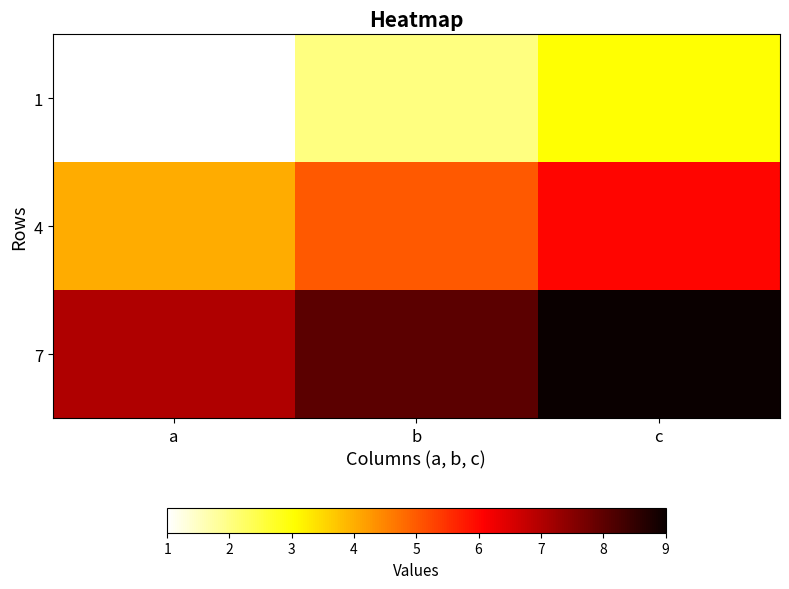

Which series has the largest range (max minus min)?

1